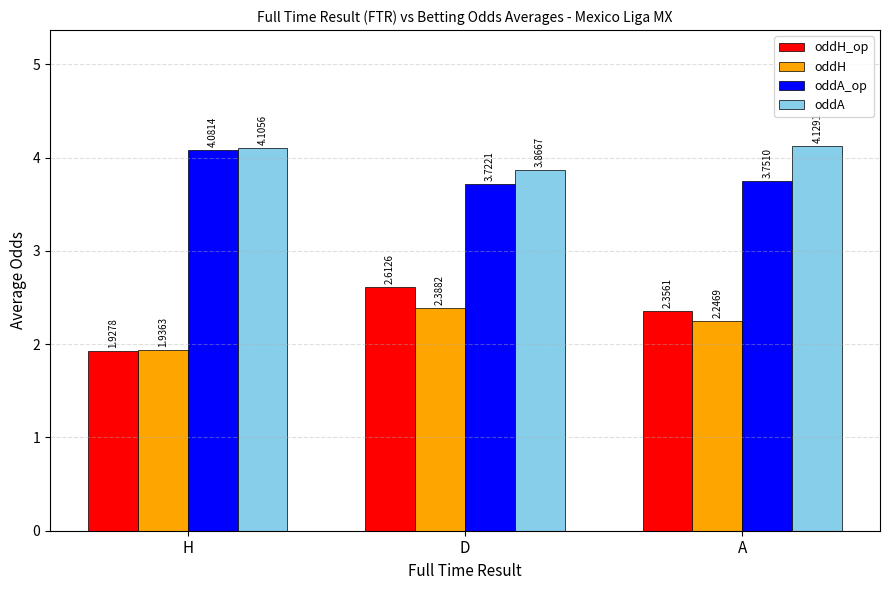

What is the sum of all oddH values?

6.6